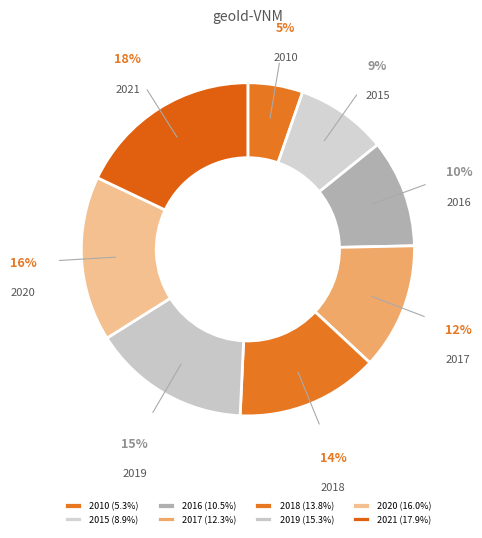

To the nearest percent, what portion does 2020 represent?

16%